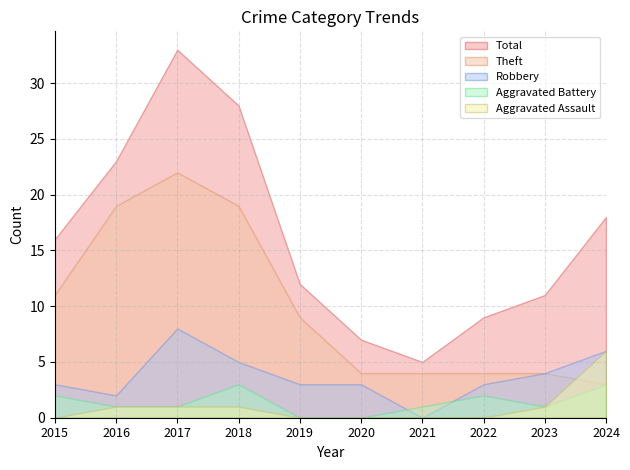

Reading left to right, list all the values displayed in this chart.

Robbery: 2015=3	2016=2	2017=8	2018=5	2019=3	2020=3	2021=0	2022=3	2023=4	2024=6
Theft: 2015=11	2016=19	2017=22	2018=19	2019=9	2020=4	2021=4	2022=4	2023=4	2024=3
Aggravated Battery: 2015=2	2016=1	2017=1	2018=3	2019=0	2020=0	2021=1	2022=2	2023=1	2024=3
Aggravated Assault: 2015=0	2016=1	2017=1	2018=1	2019=0	2020=0	2021=0	2022=0	2023=1	2024=6
Total: 2015=16	2016=23	2017=33	2018=28	2019=12	2020=7	2021=5	2022=9	2023=11	2024=18